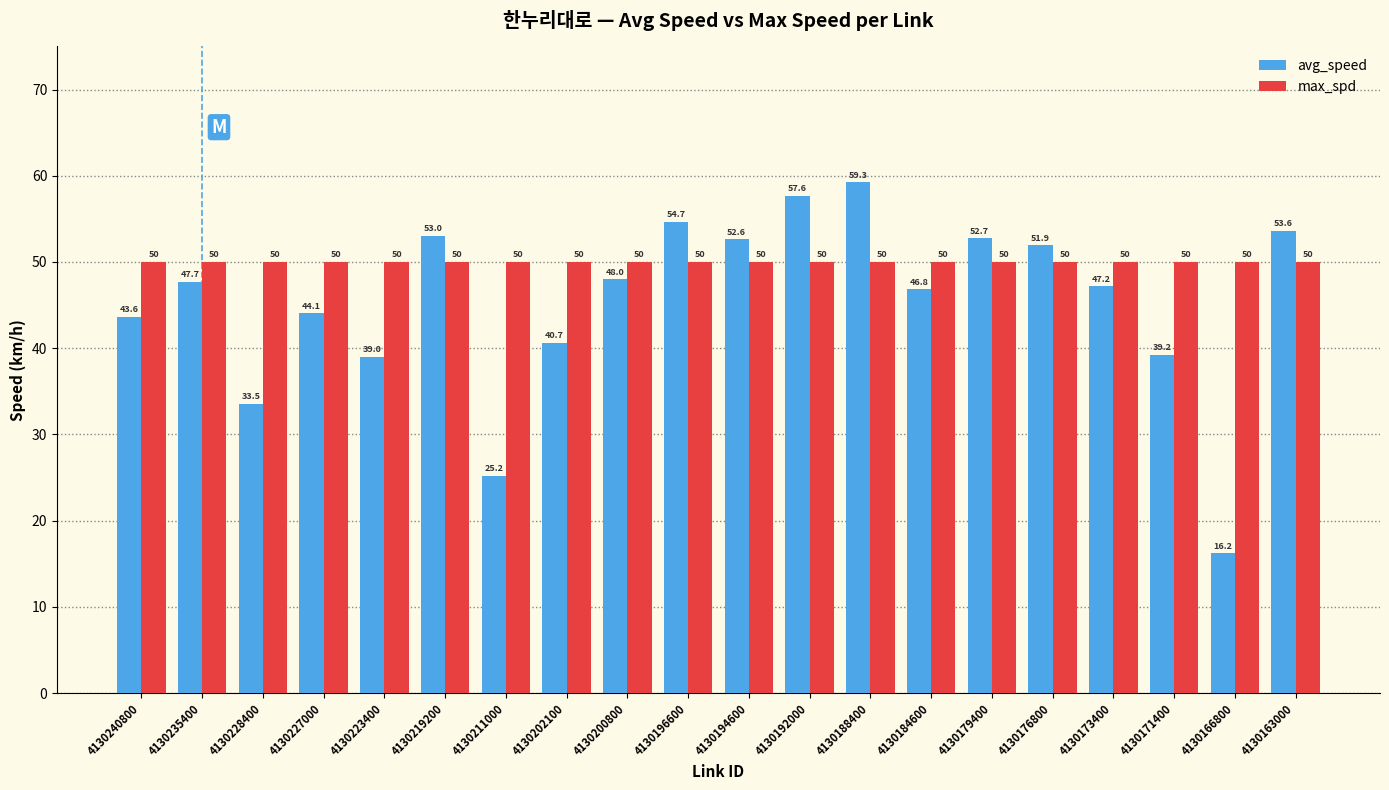

What is the value of the avg_speed bar at the 13th from the left?

59.3